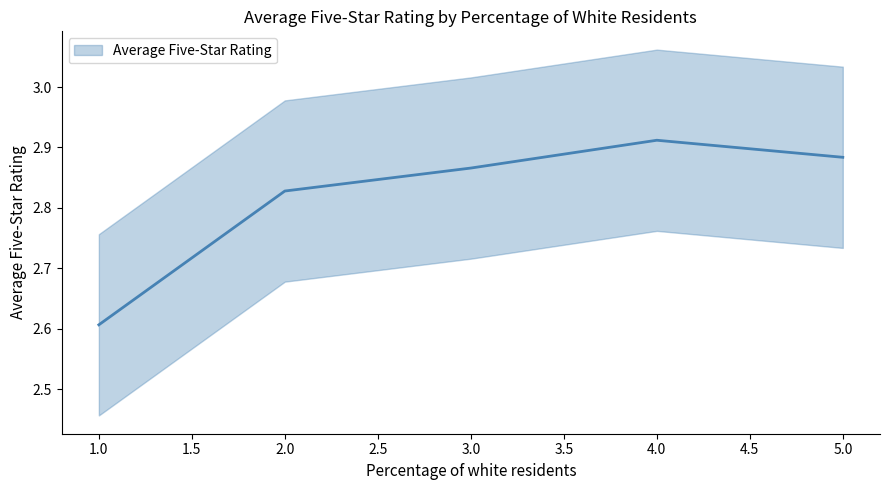

What is the sum of all values?

14.1